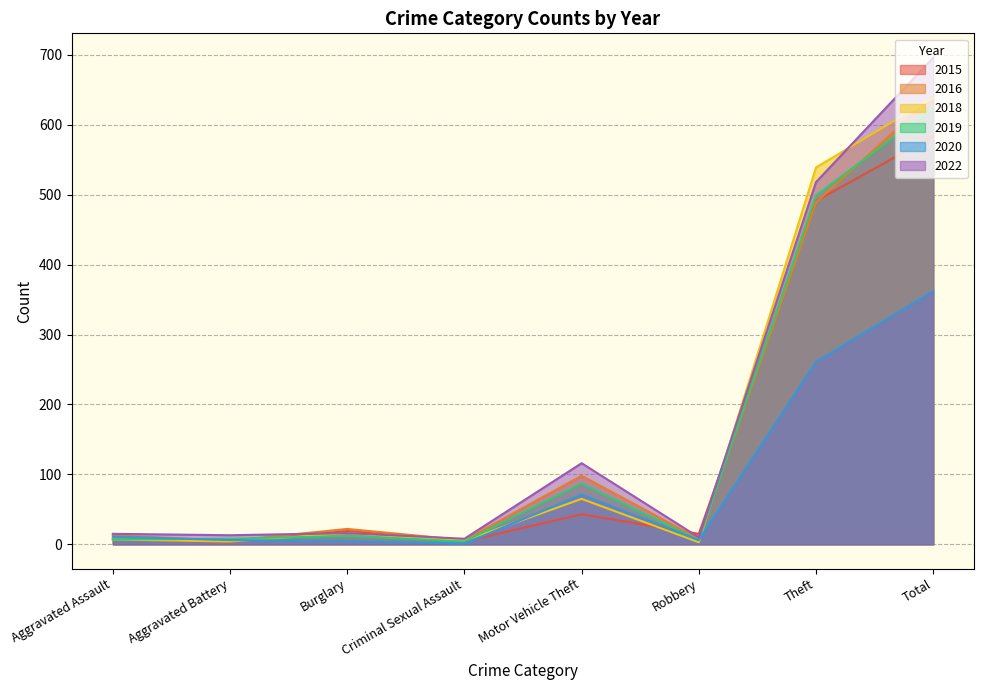

Reading left to right, transcribe all the data shown in this chart.

2016: 13	5	22	6	98	8	489	641
2018: 7	4	16	5	65	3	539	639
2020: 11	6	5	1	71	6	261	362
2022: 15	13	16	8	116	10	518	696
2019: 7	8	12	4	87	6	499	624
2015: 8	3	19	4	43	15	491	584